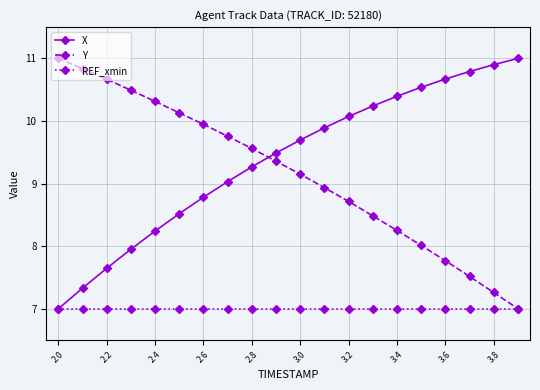

Reading right to left, transcribe all the data shown in this chart.

X: 11.0	10.9	10.8	10.7	10.5	10.4	10.2	10.1	9.9	9.7	9.5	9.3	9.0	8.8	8.5	8.2	8.0	7.6	7.3	7.0
Y: 7.0	7.3	7.5	7.8	8.0	8.3	8.5	8.7	8.9	9.2	9.4	9.6	9.8	9.9	10.1	10.3	10.5	10.7	10.8	11.0
REF_xmin: 7.0	7.0	7.0	7.0	7.0	7.0	7.0	7.0	7.0	7.0	7.0	7.0	7.0	7.0	7.0	7.0	7.0	7.0	7.0	7.0